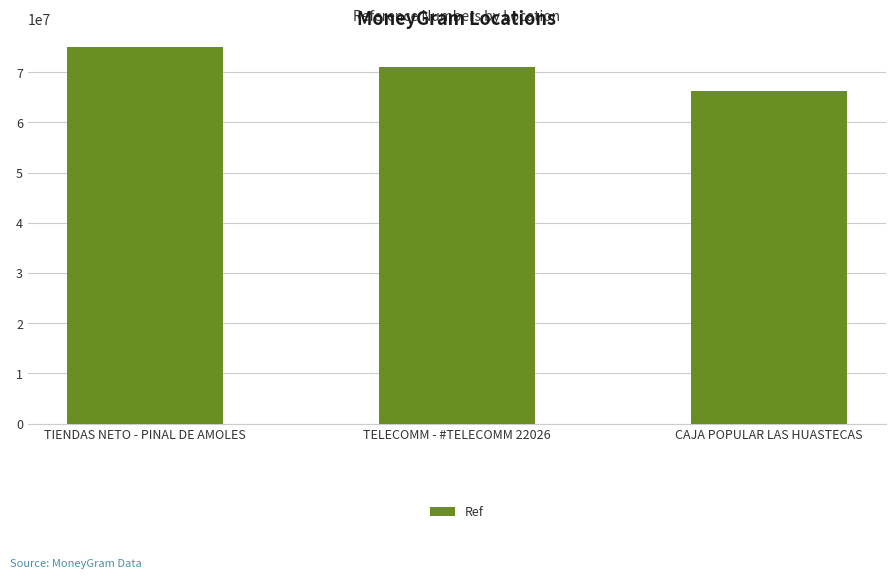

What is the value of the 2nd bar from the left?

71124546